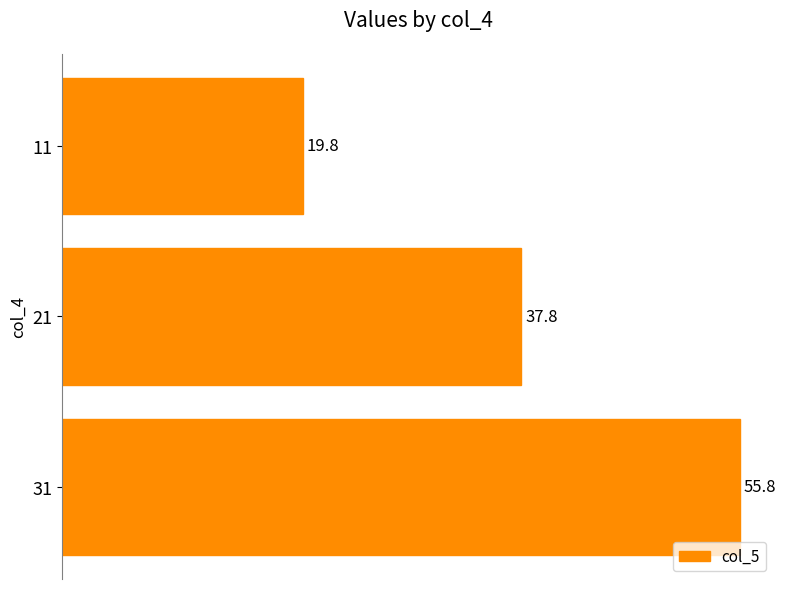

Rank the categories by value from highest to lowest.

31, 21, 11